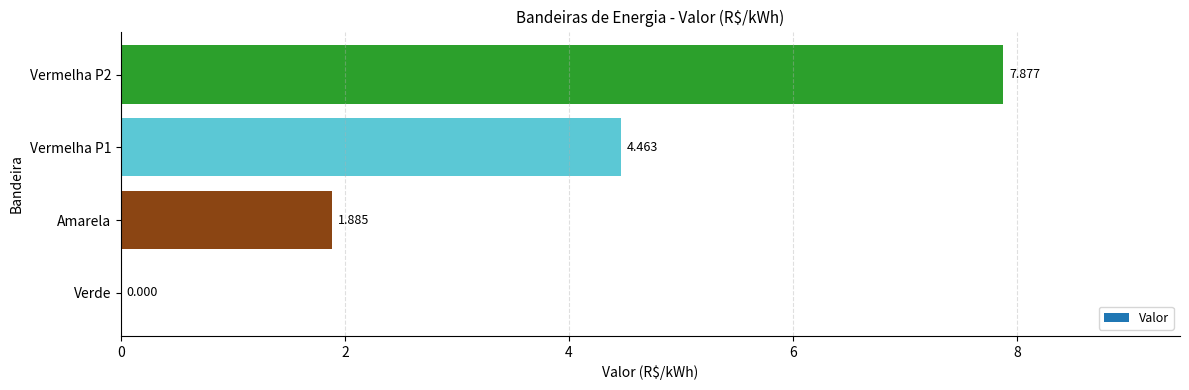

Where is the data nearest to the value 3?

Amarela